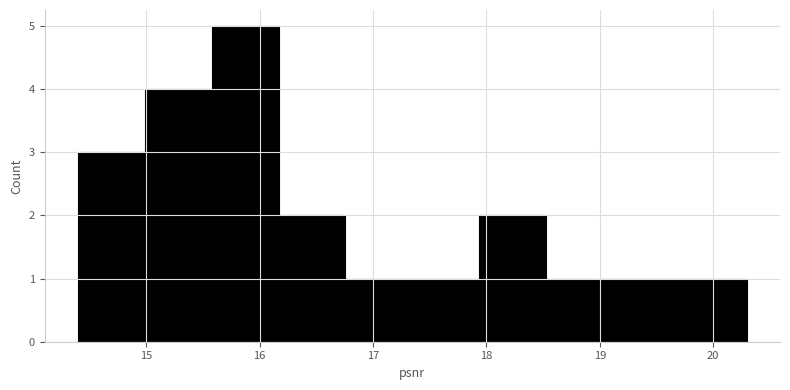

How tall is the bar that spans 15.0 to 15.6 on the x-axis? Neither the bar edges nor the heights are printed on the chart, so give them approximately, as read against the axes.

4